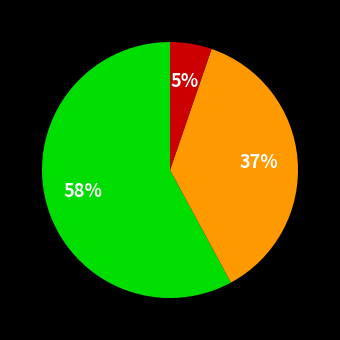

Is there any slice that represents more than half of the pie?

Yes